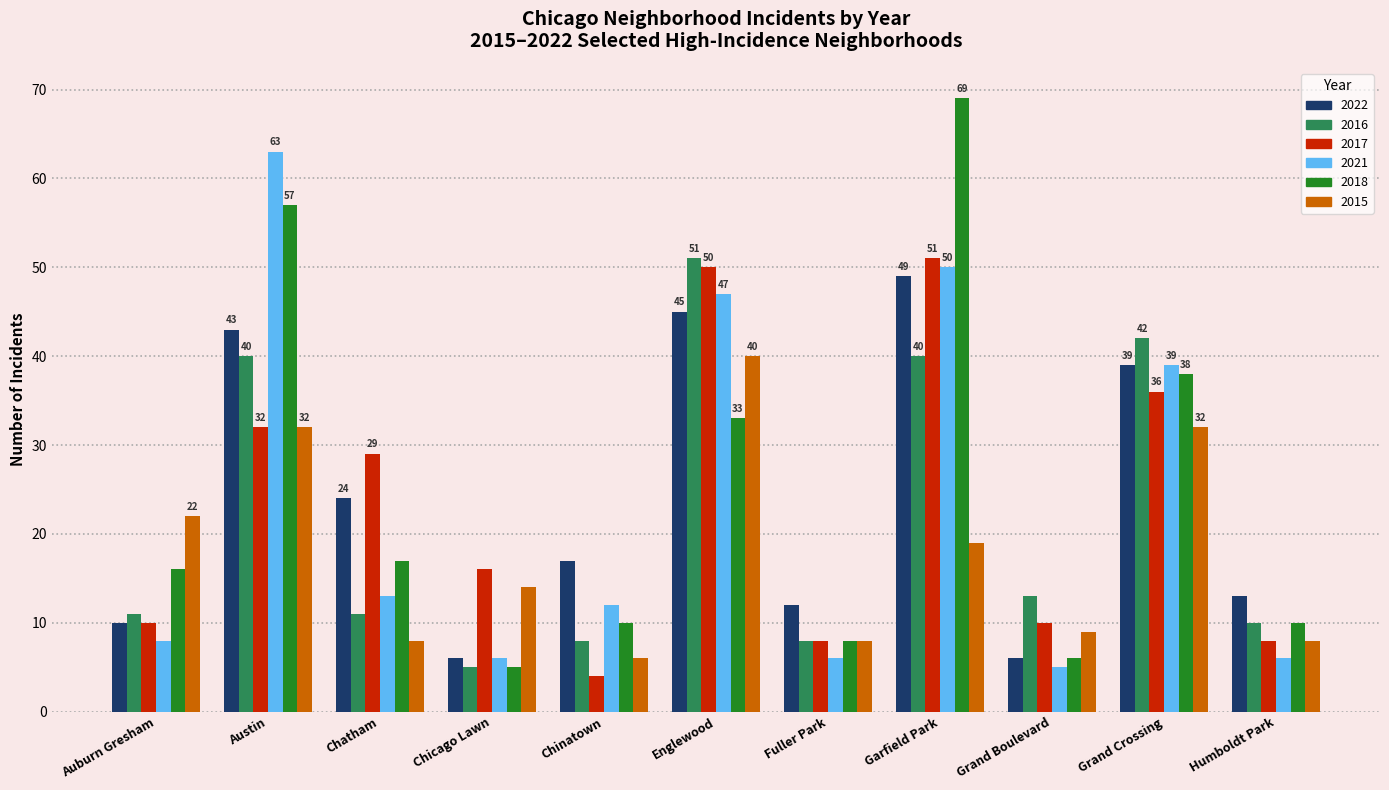

True or false: 2022 has a value of 43 at Austin.

True